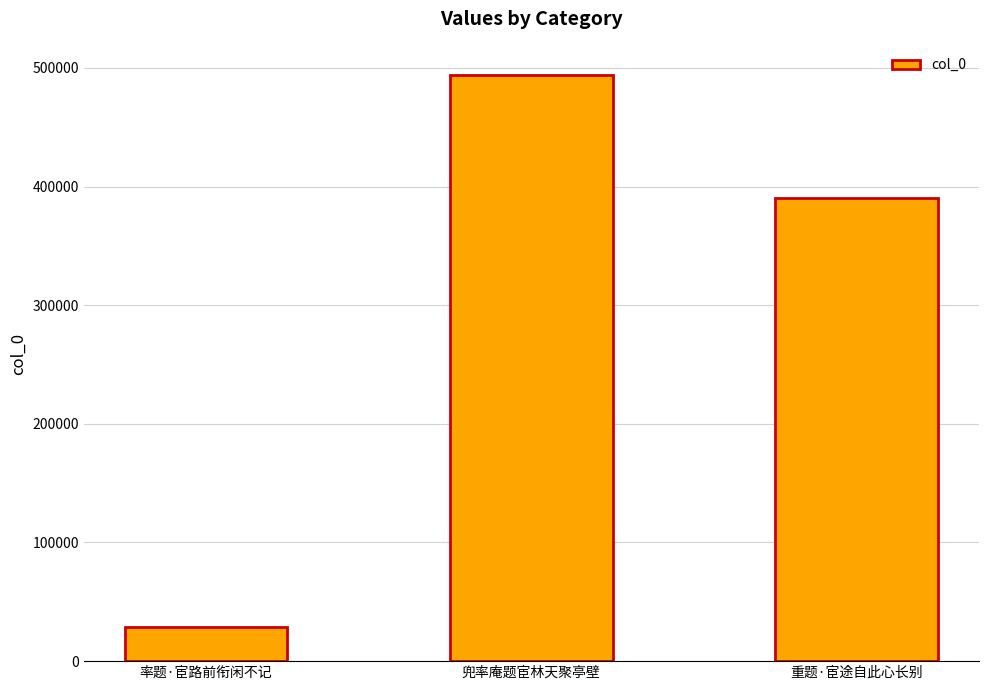

At which label is the value closest to 261272?

重题·宦途自此心长别